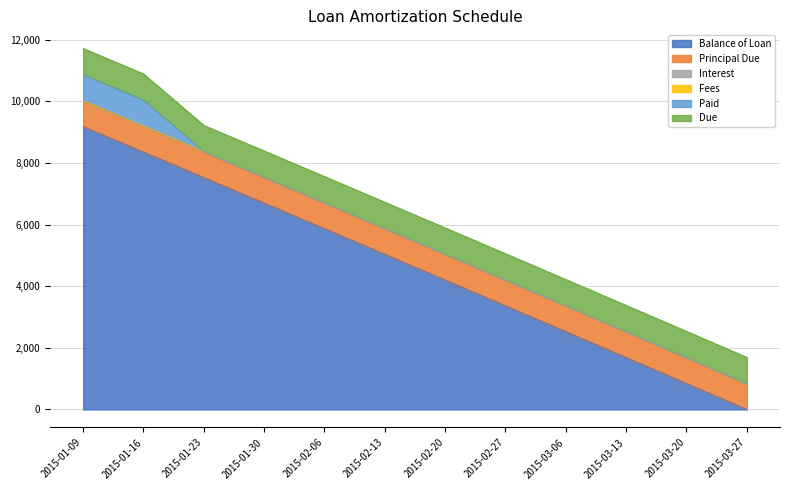

Is it true that Interest equals 11240.5 at 2015-01-30?

False